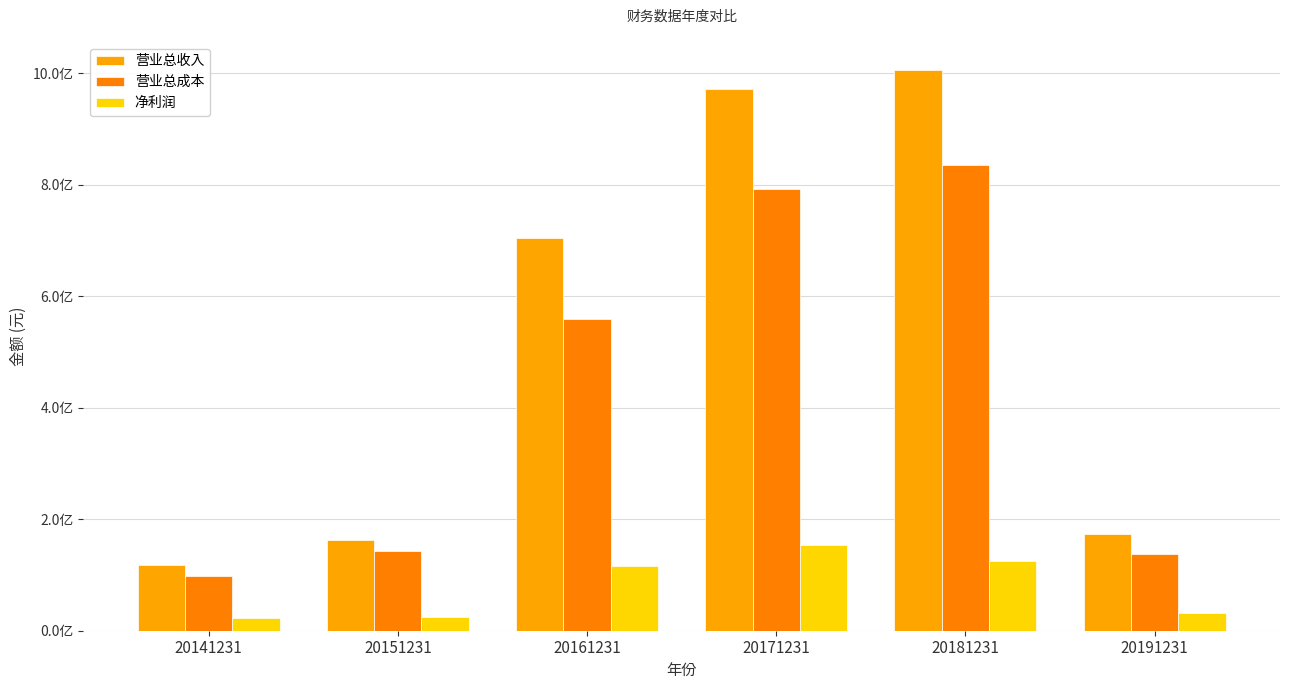

Rank the series at 20141231 from lowest to highest value.

净利润, 营业总成本, 营业总收入